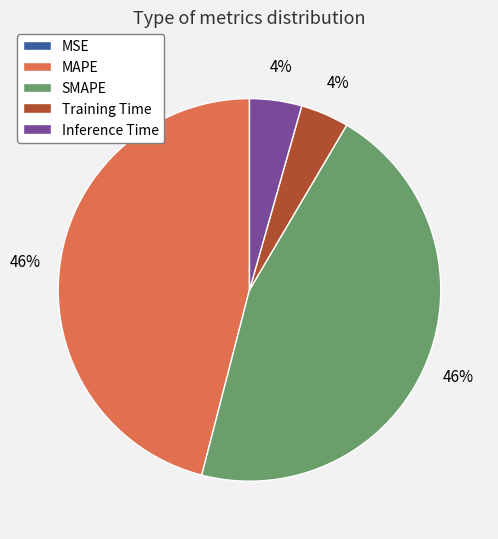

Approximately how many times larger is the value at Inference Time compared to MAPE?

0.1